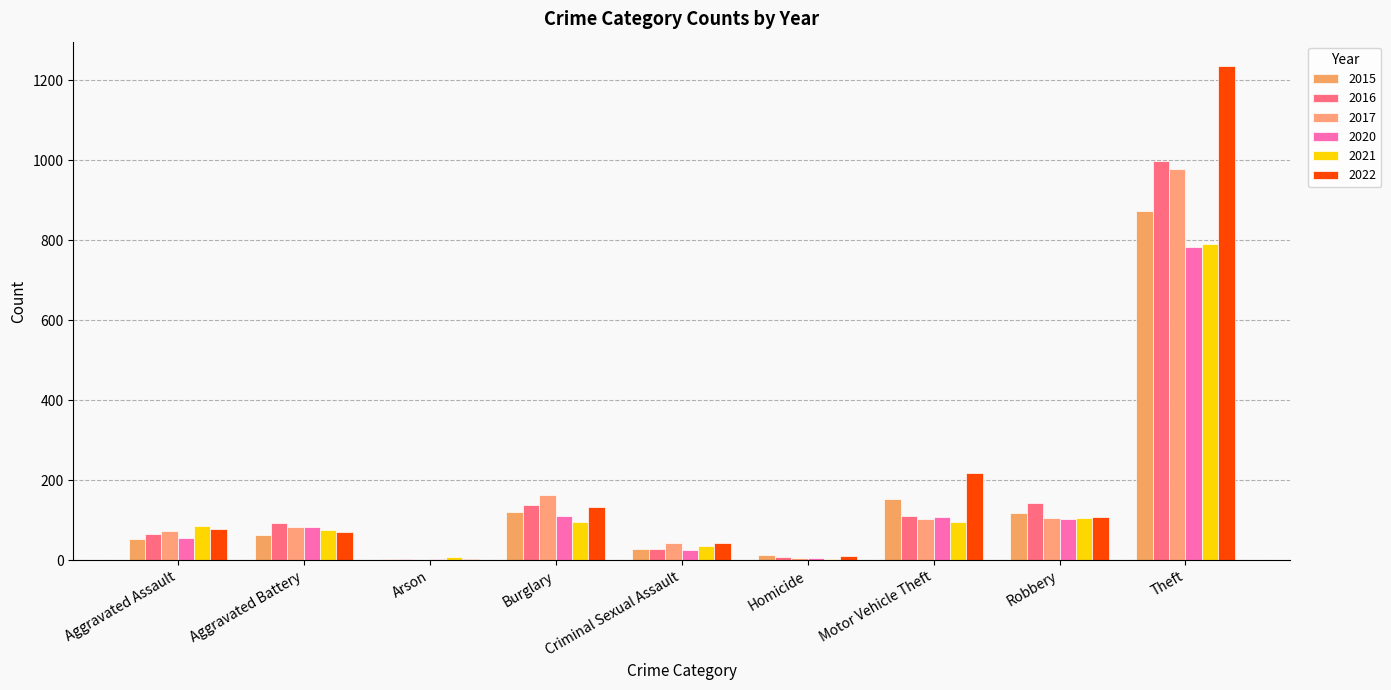

List the labels in order of 2020 value, largest first.

Theft, Burglary, Motor Vehicle Theft, Robbery, Aggravated Battery, Aggravated Assault, Criminal Sexual Assault, Homicide, Arson